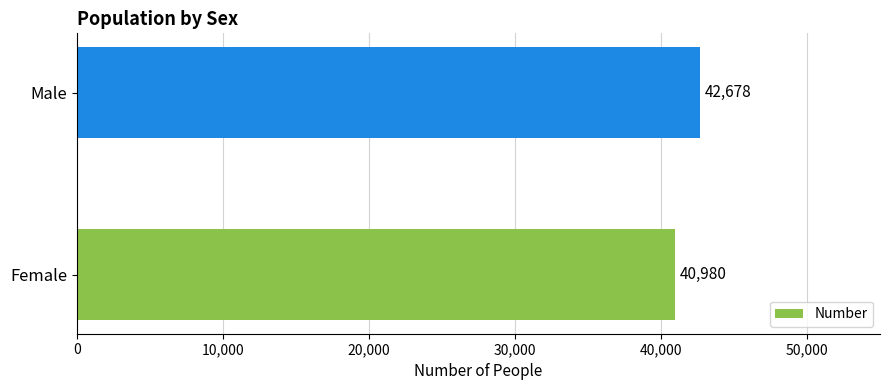

Is it true that the value at Male is 60913?

False